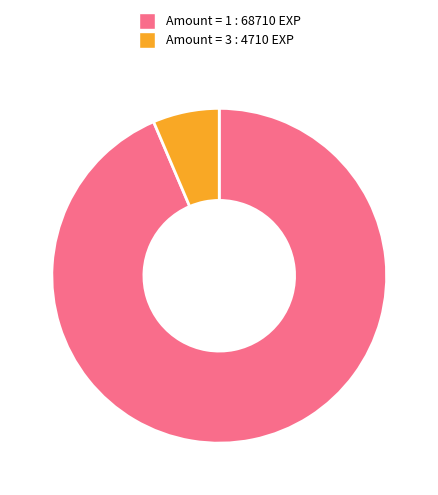

Between Amount = 1 : 68710 EXP and Amount = 3 : 4710 EXP, which is larger?

Amount = 1 : 68710 EXP